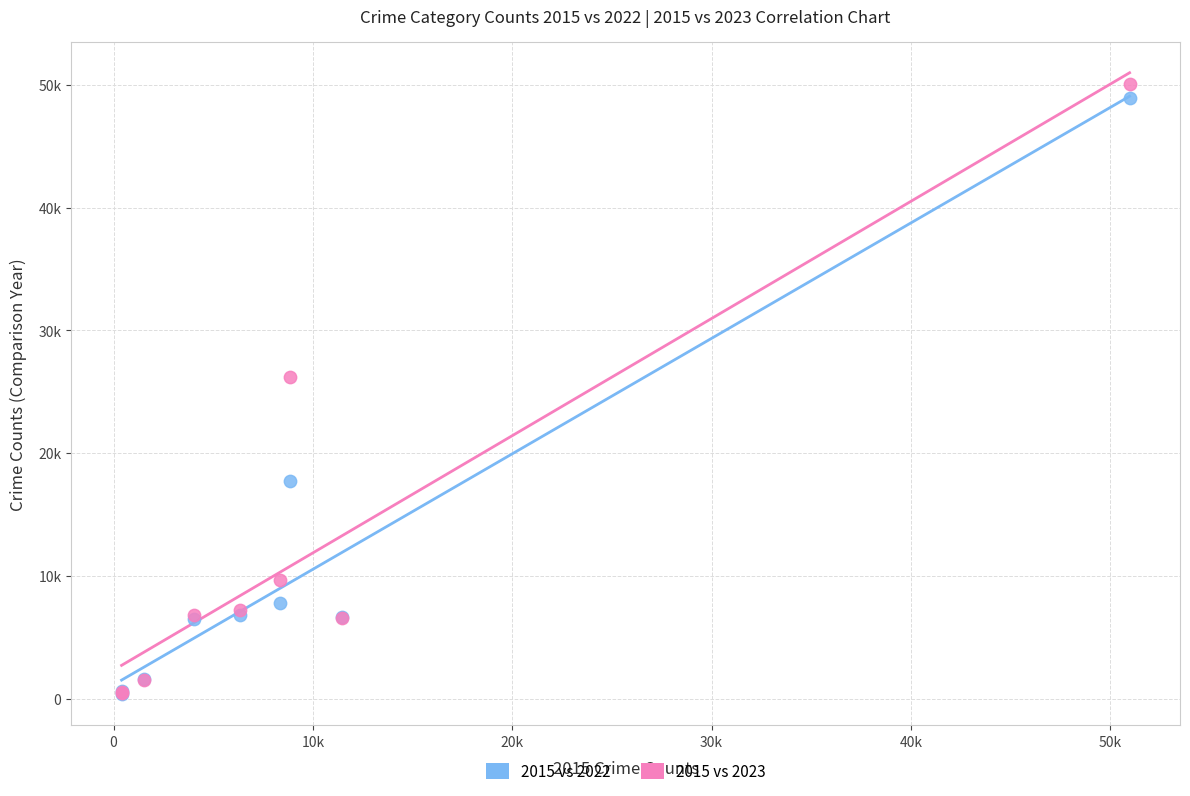

Which series reaches the maximum Y coordinate?

2015 vs 2023